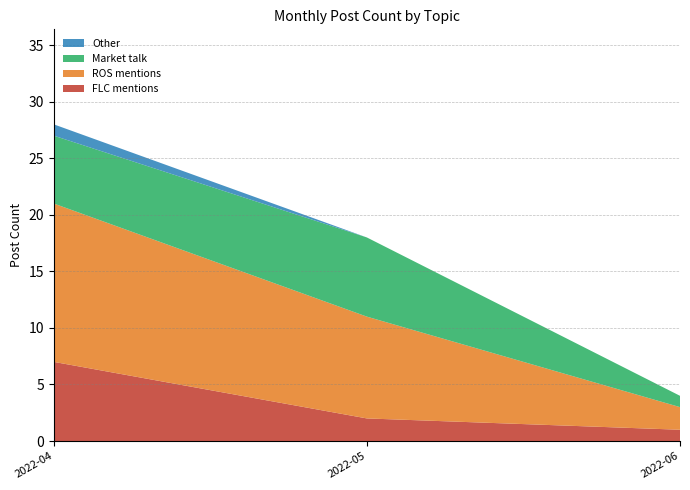

At which category is the sum across all series the highest?

2022-04